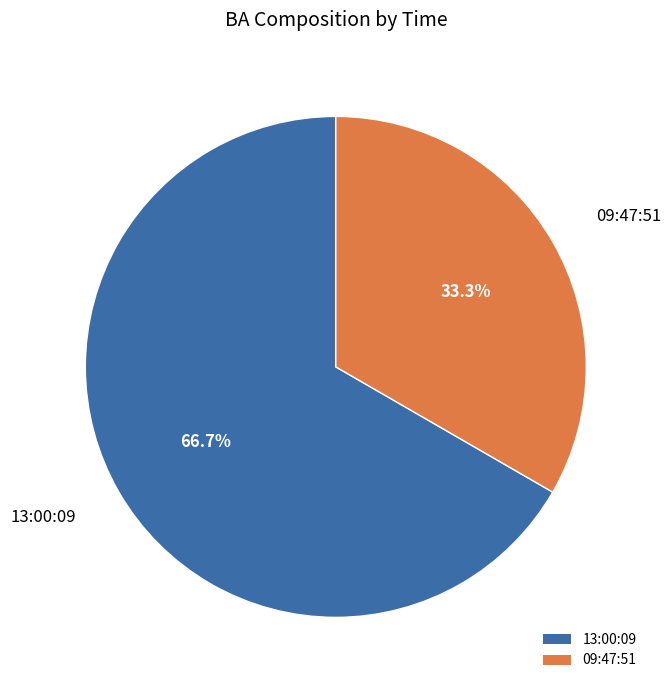

To the nearest percent, what is the difference between the 13:00:09 and 09:47:51 slice percentages?

33%